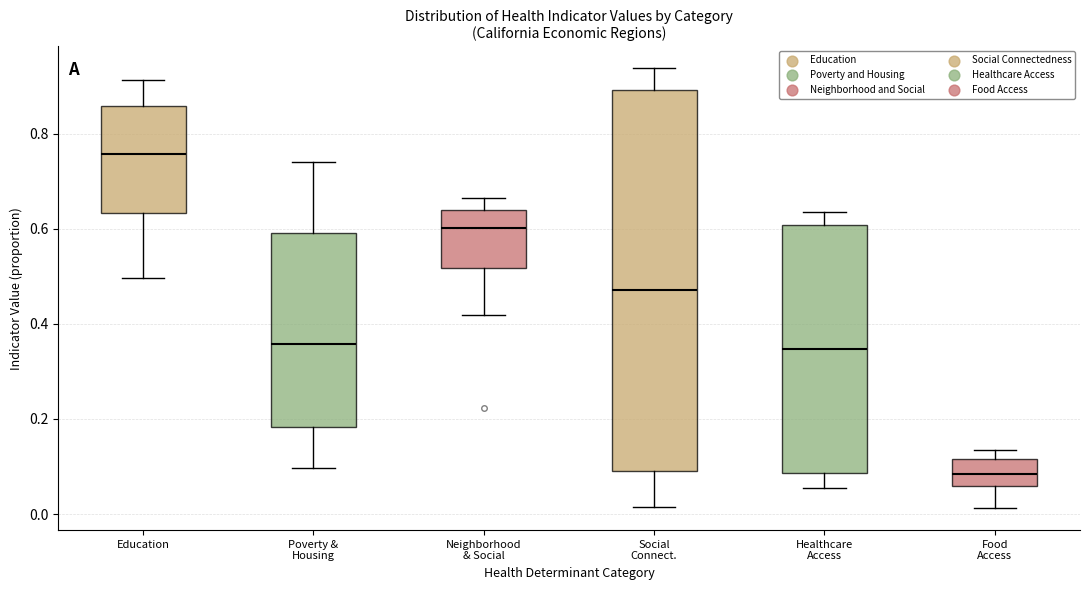

Reading left to right, read every box against the y-axis: the position of its median line, the range the box covers, and the ends of its whiskers. The values are not printed on the chart, so give them approximately, as read against the axis.

Education: median 0.76, box 0.64 to 0.86, whiskers 0.50 to 0.92
Poverty & Housing: median 0.36, box 0.18 to 0.60, whiskers 0.10 to 0.74
Neighborhood & Social: median 0.60, box 0.52 to 0.64, whiskers 0.42 to 0.66
Social Connect.: median 0.48, box 0.10 to 0.90, whiskers 0.02 to 0.94
Healthcare Access: median 0.34, box 0.08 to 0.60, whiskers 0.06 to 0.64
Food Access: median 0.08, box 0.06 to 0.12, whiskers 0.02 to 0.14